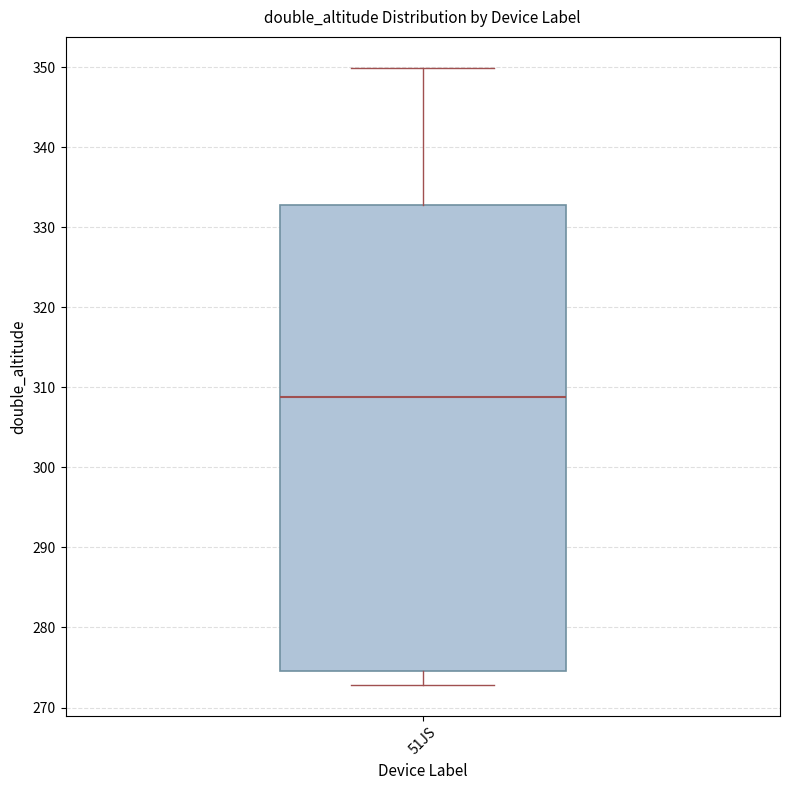

Where does the median line of the box for 51JS sit on the y-axis? The values are not printed on the chart, so give them approximately, as read against the axis.

309